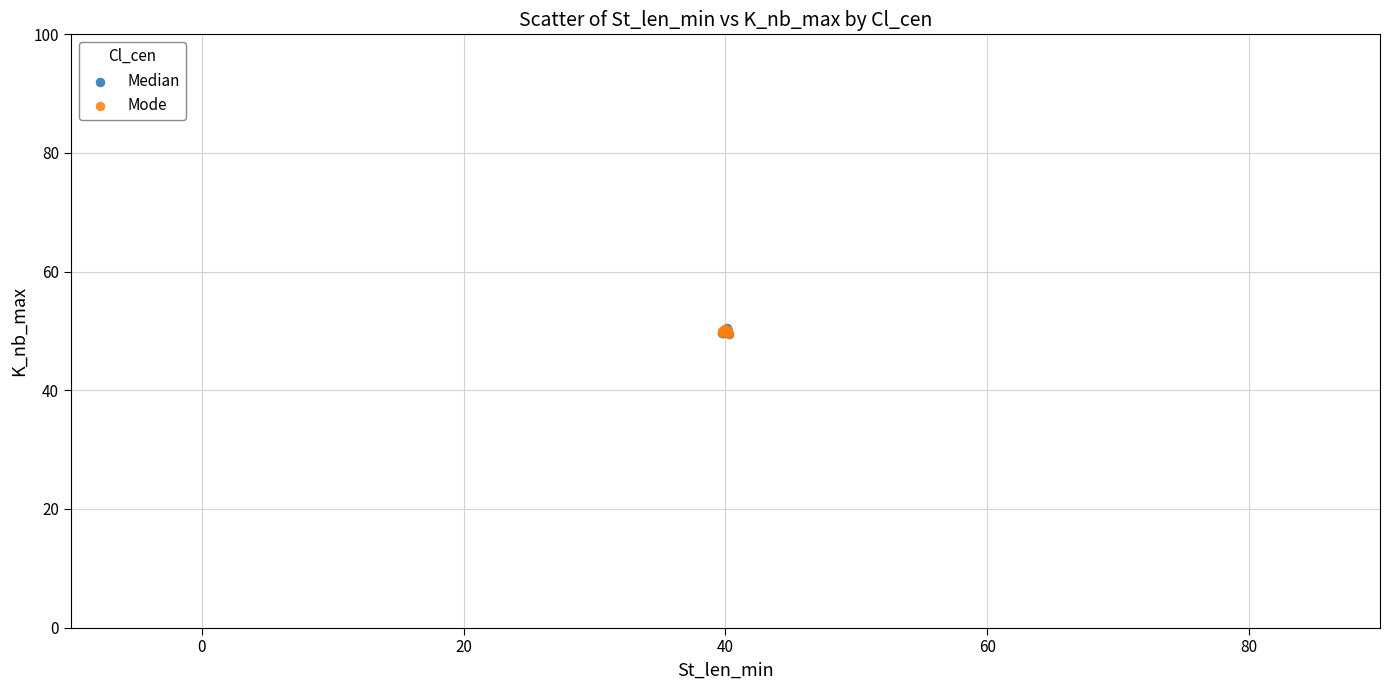

What are all the series names shown in the legend?

Median, Mode